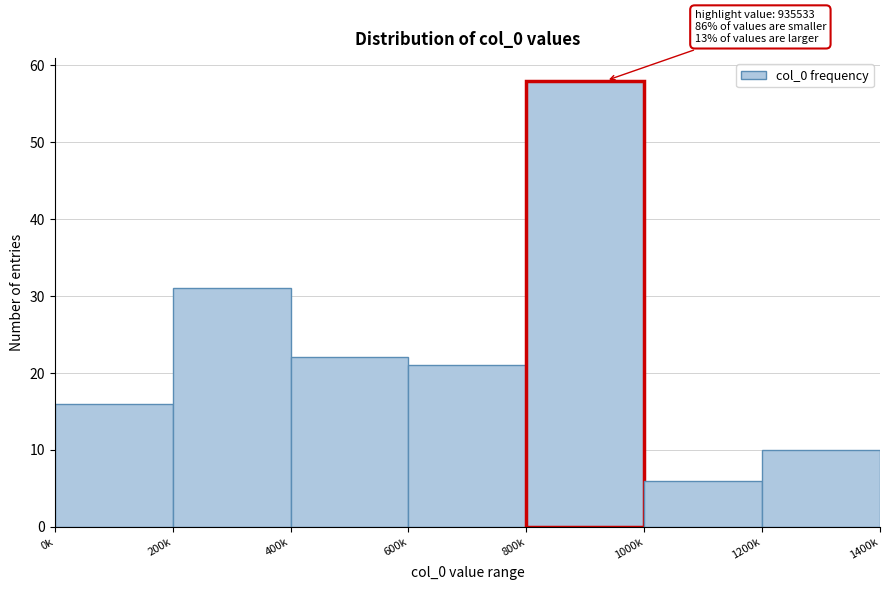

Reading left to right, list all the values displayed in this chart.

0k=16	200k=31	400k=22	600k=21	800k=58	1000k=6	1200k=10